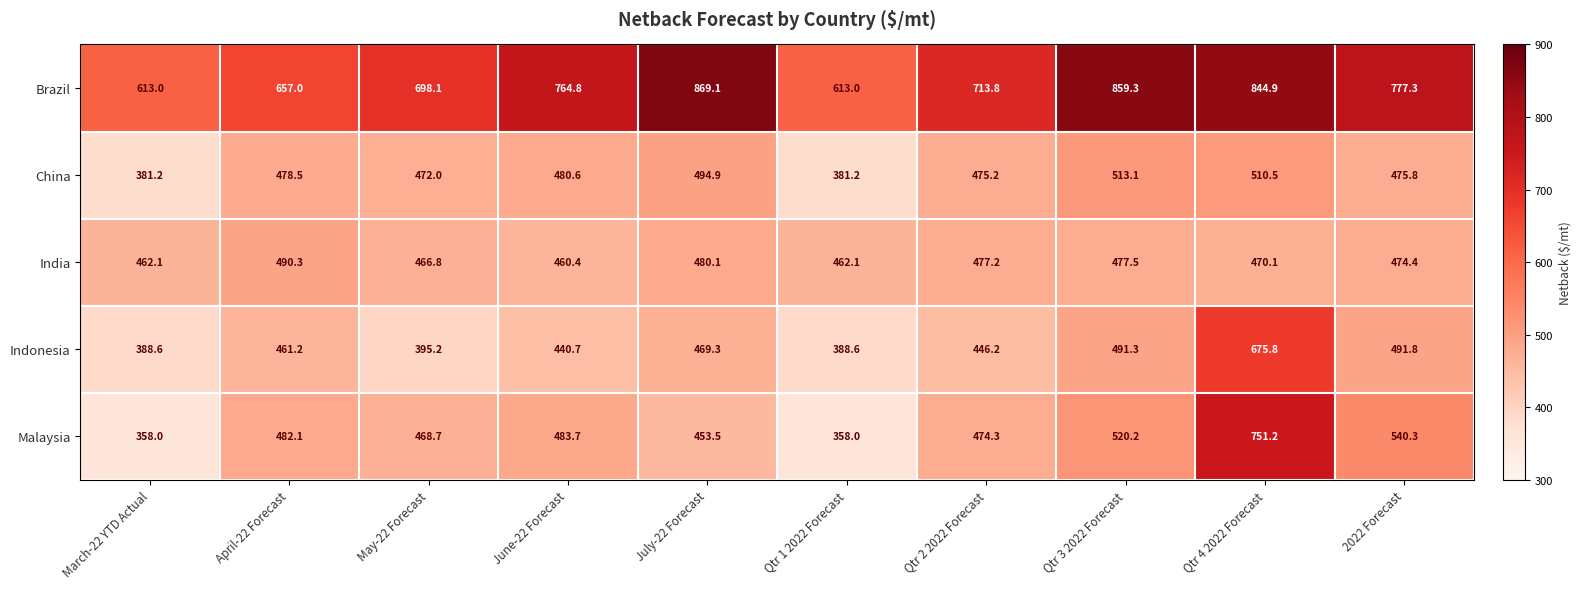

What is the difference between the Malaysia values at June-22 Forecast and April-22 Forecast?

1.6